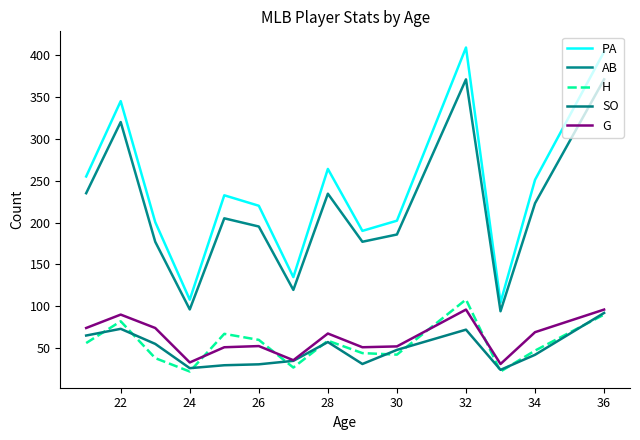

True or false: AB and H cross at least once.

False